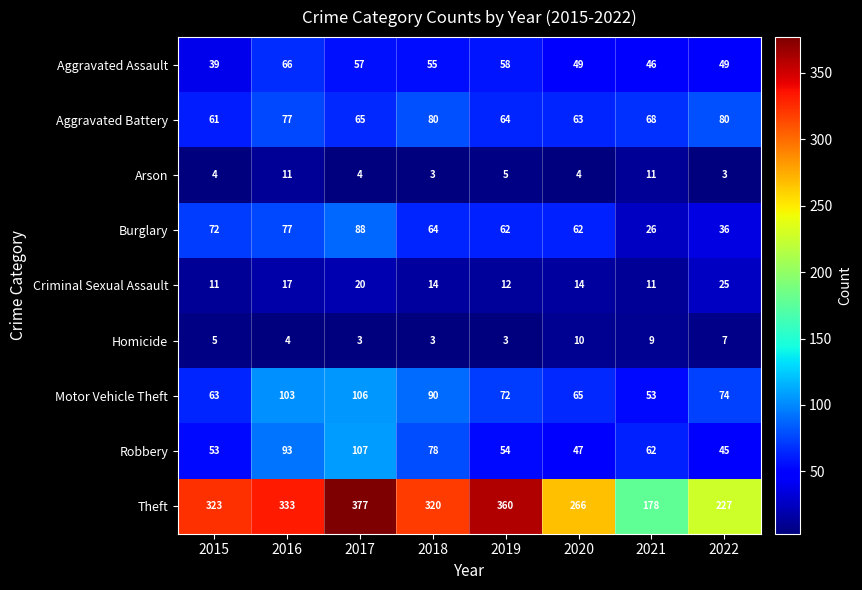

Which series has the largest total across all categories?

Theft